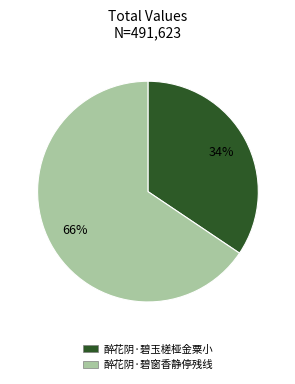

How many segments does this pie chart have?

2